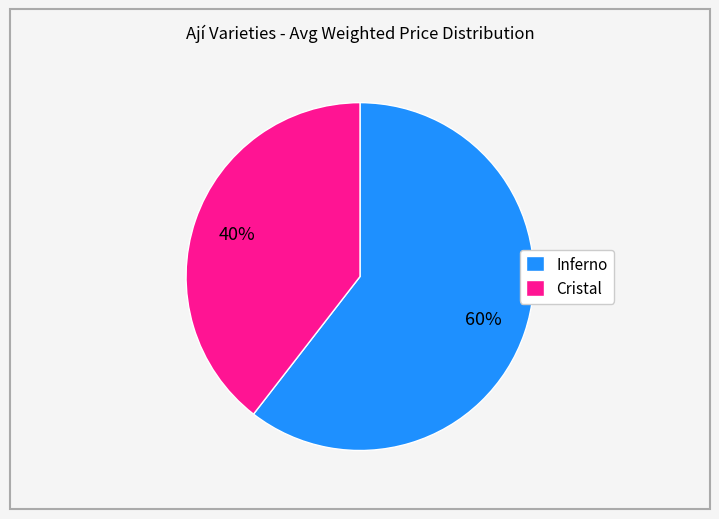

True or false: Cristal accounts for 33% of the total.

False